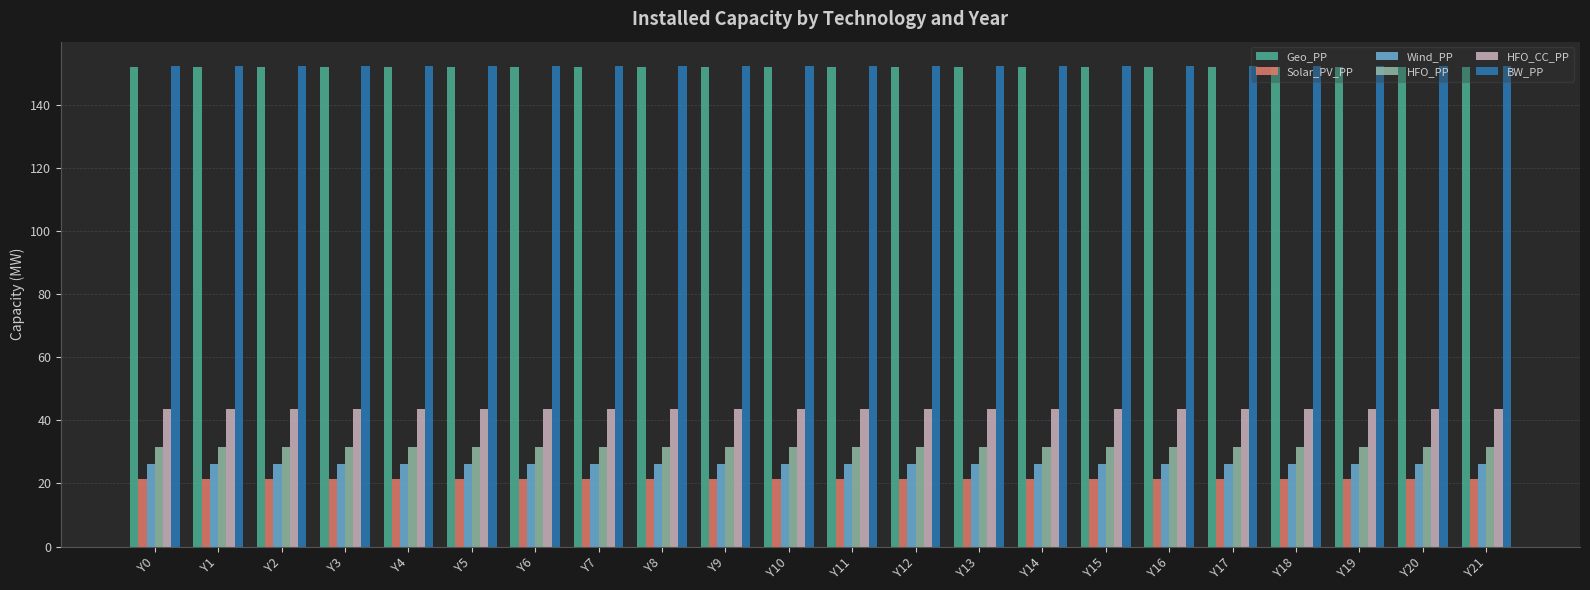

What is the sum of all HFO_CC_PP values?

961.4